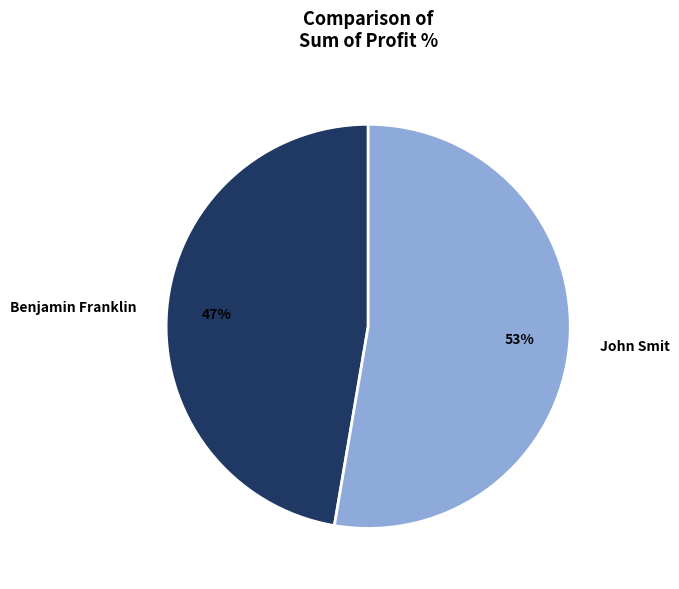

What percentage is the Benjamin Franklin slice, to the nearest percent?

47%